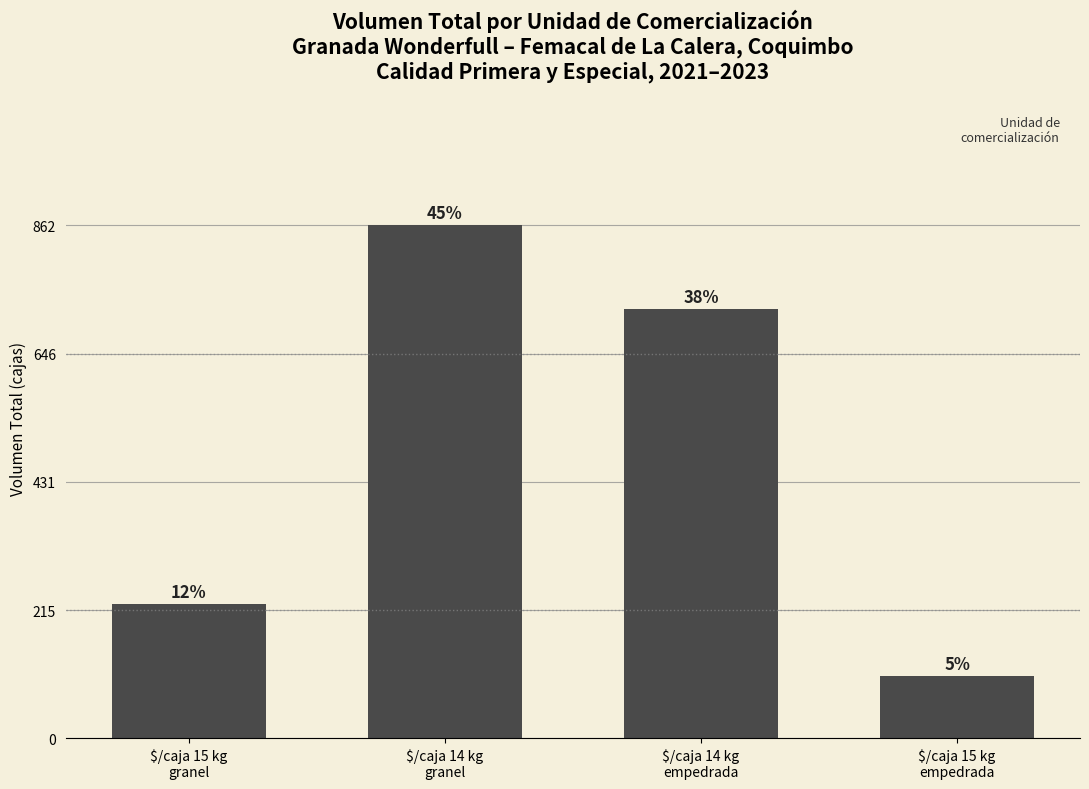

Approximately how many times larger is the value at $/caja 15 kg
empedrada compared to $/caja 14 kg
granel?

0.1